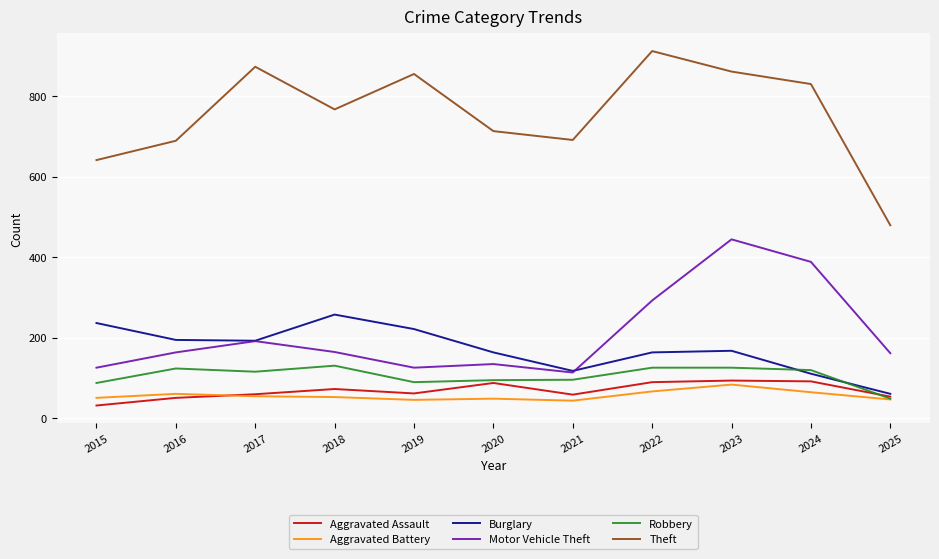

At which label is Motor Vehicle Theft closest to 278?

2022